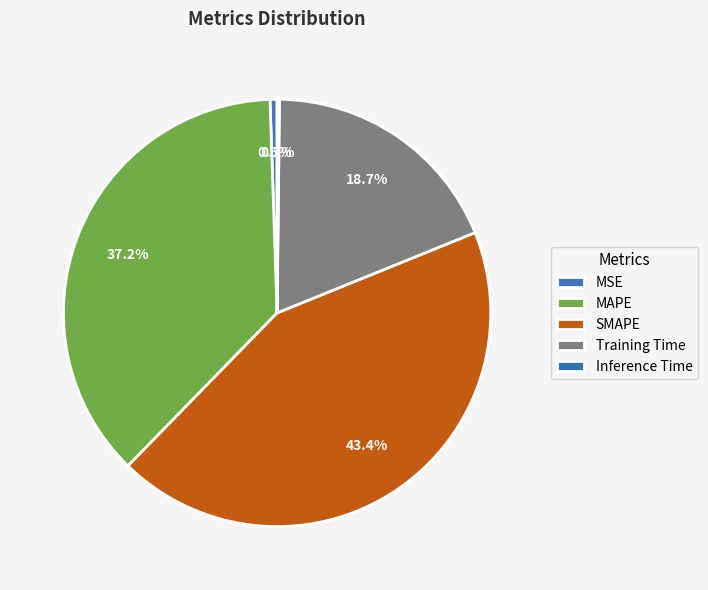

Count the number of slices in the pie.

5